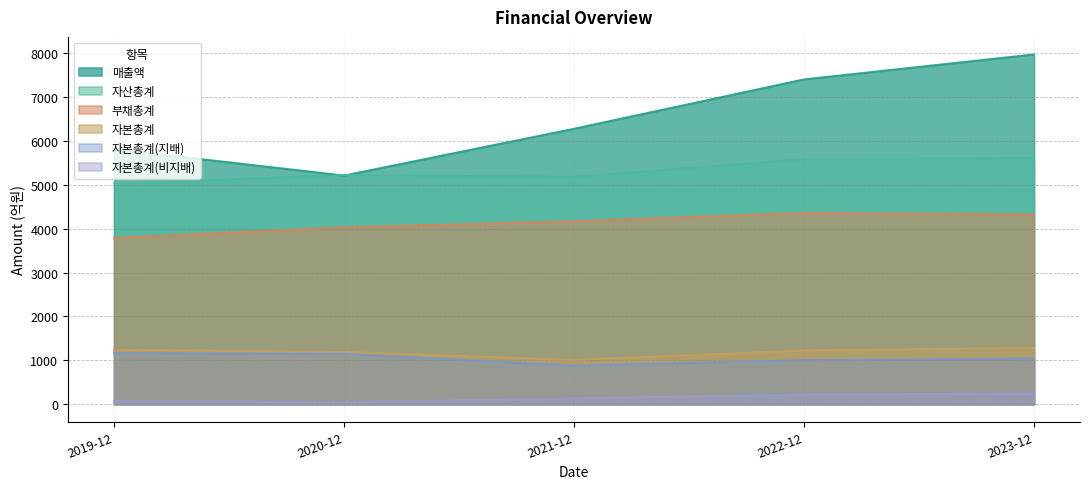

Is the value of 매출액 at 2022-12 greater than the value of 부채총계 at 2023-12?

Yes